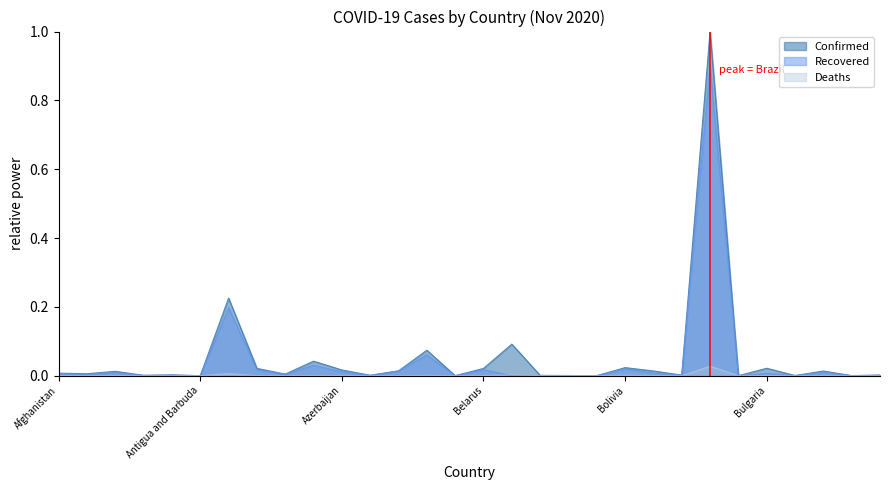

How many interior local valleys does the Deaths series have?

11